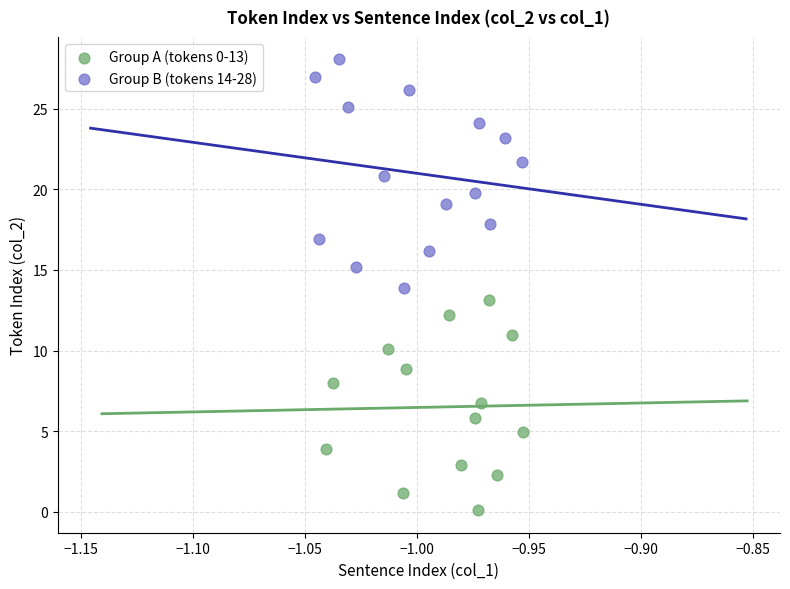

Which series reaches the minimum Y coordinate?

Group A (tokens 0-13)